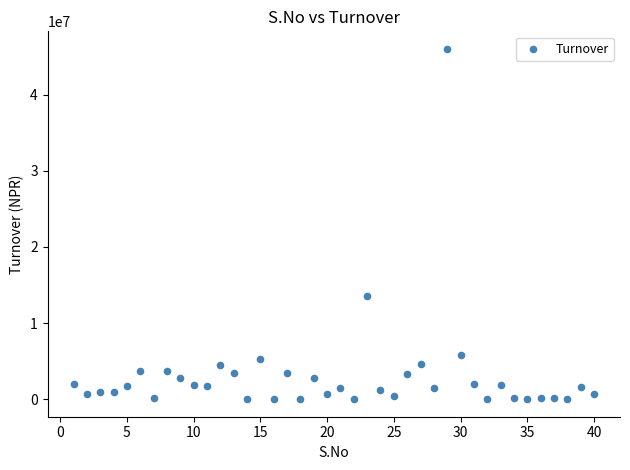

What is the range of Y values (max minus min)?

46009671